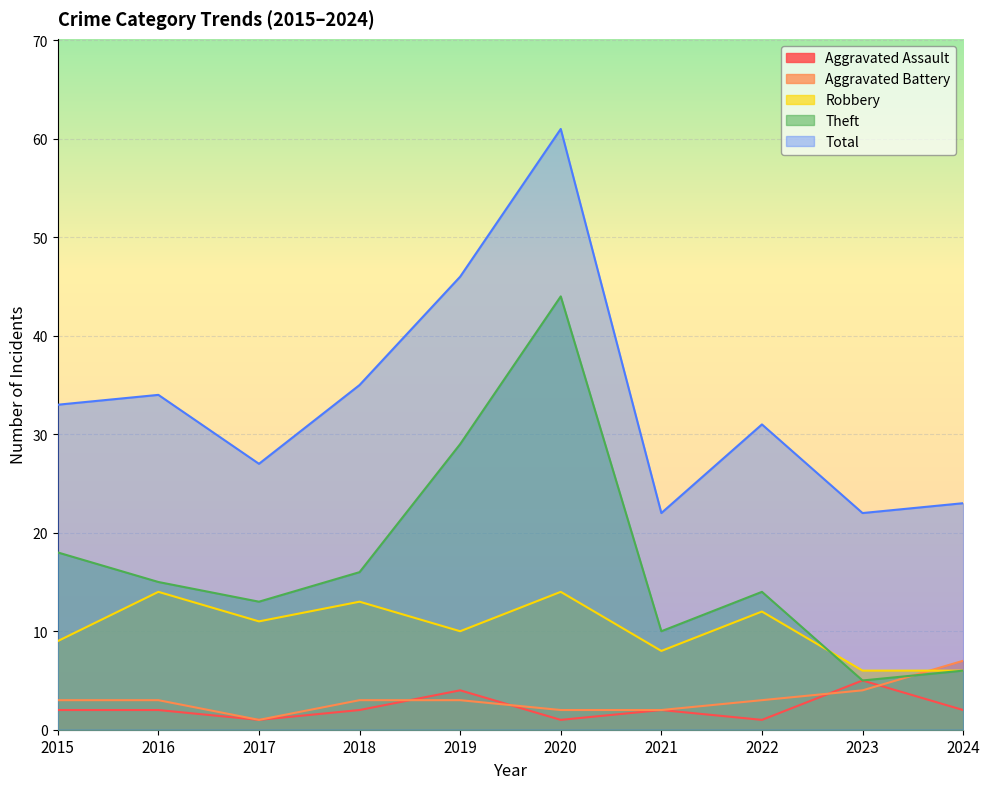

What is the difference between the second highest and minimum values in the Aggravated Battery series?

3